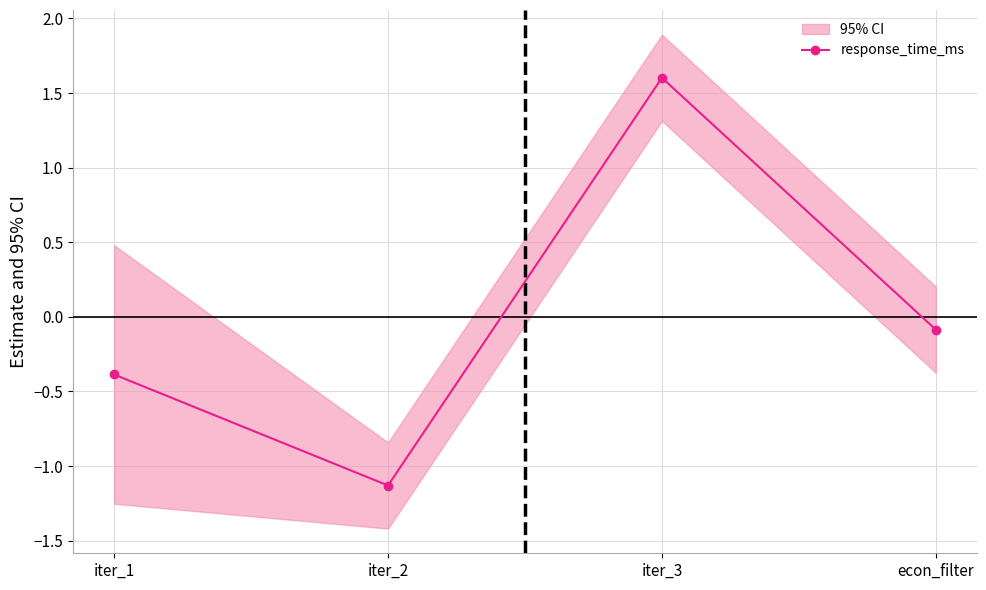

True or false: the data has more than 0 interior local peaks.

True